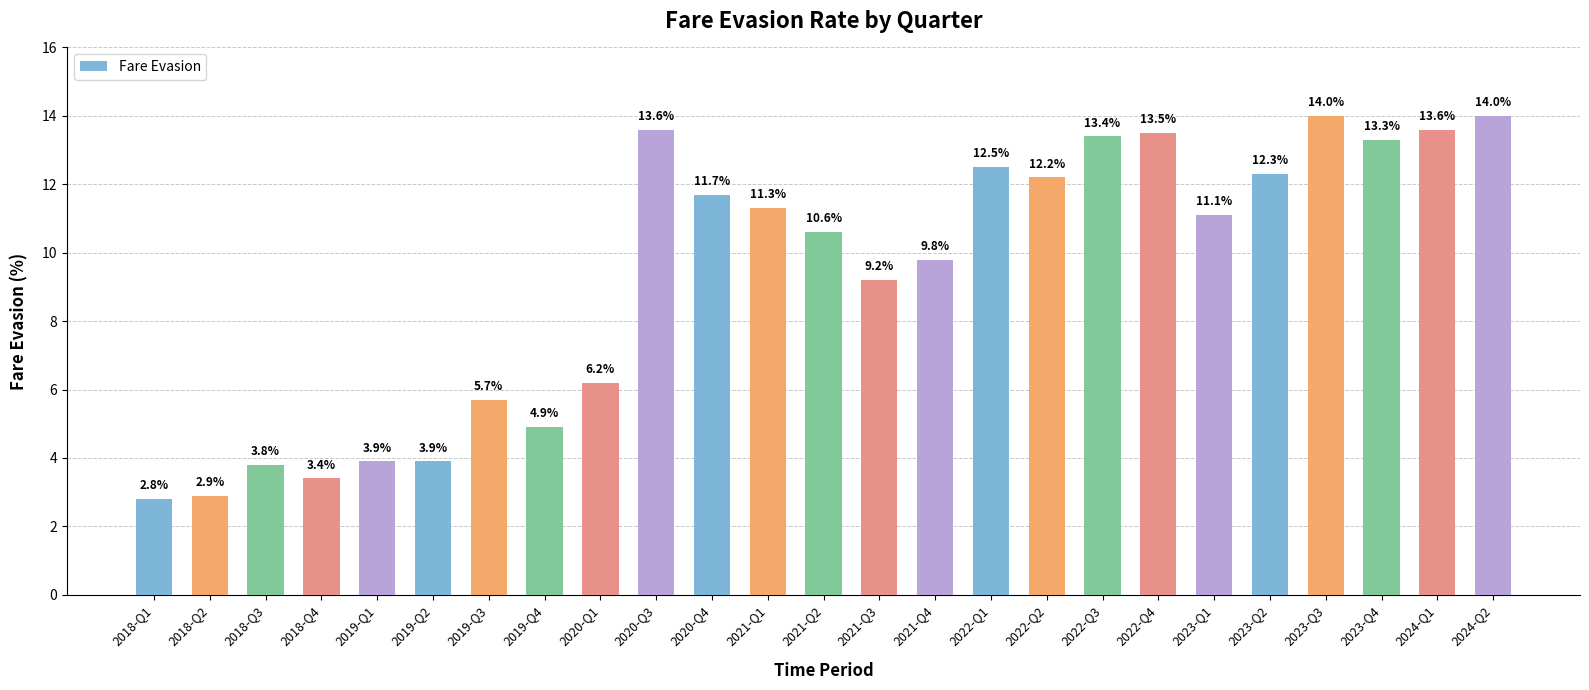

At which label does the data first exceed 11?

2020-Q3